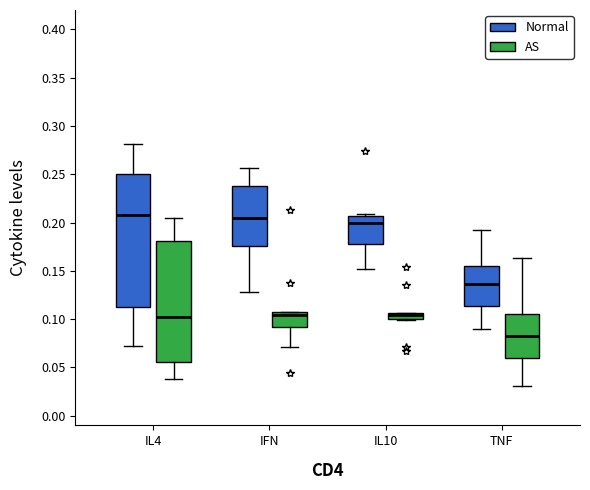

Comparing the boxes themselves (not the whiskers), which one is the tallest?

IL4 (Normal)